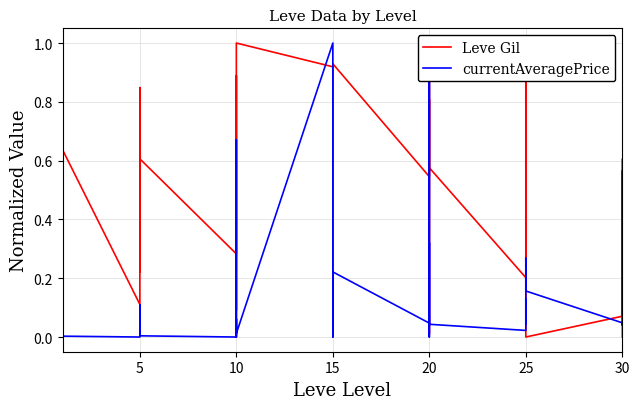

How many values in the Leve Gil series exceed 0?

38